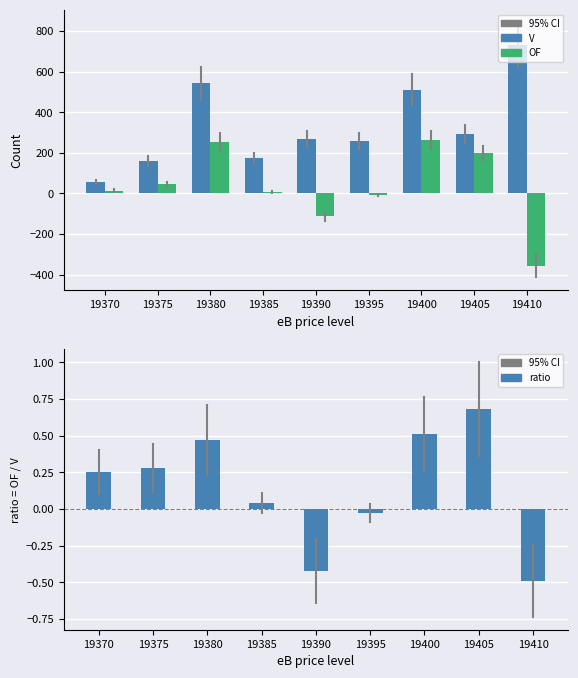

Between 19395 and 19390, which is larger?

19390